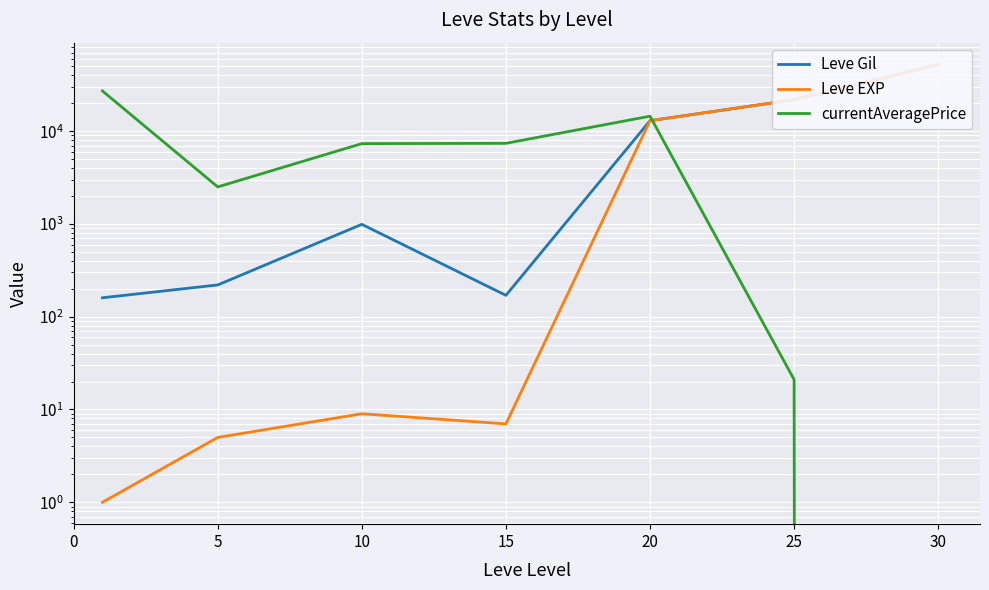

List the series in order of their peak value, lowest first.

currentAveragePrice, Leve Gil, Leve EXP